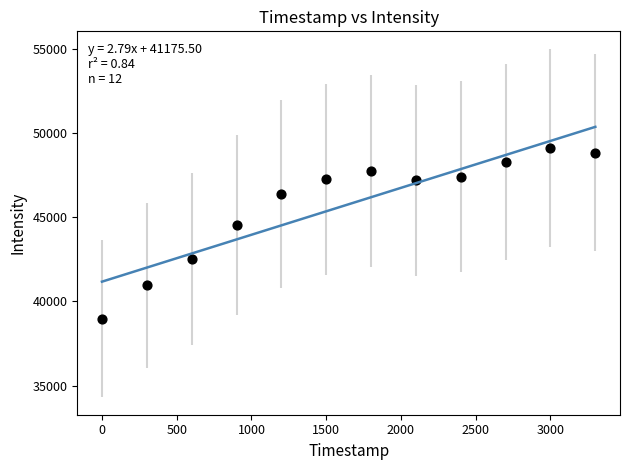

What Y value in the scatter plot is closest to 44051?

44560.8